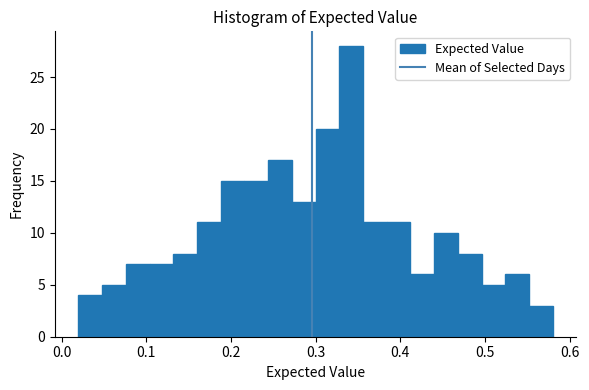

Around what value on the x-axis is the tallest bar? Give the approximate position of its centre, as read against the axis.

0.34